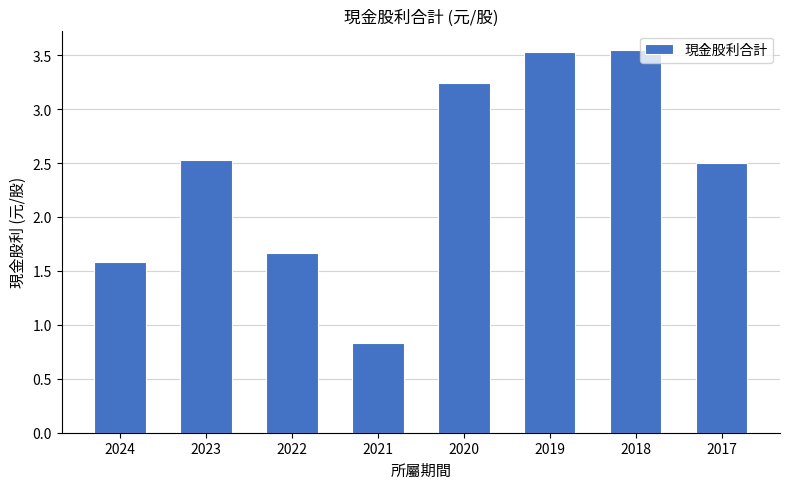

Is it true that the value at 2023 is 1.7?

False